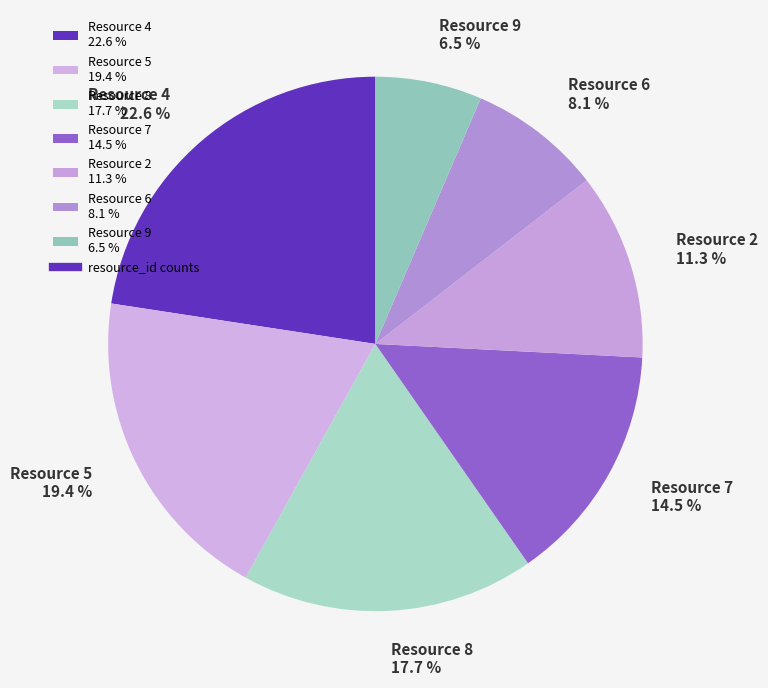

Rank the categories by value from lowest to highest.

Resource 9 6.5 %, Resource 6 8.1 %, Resource 2 11.3 %, Resource 7 14.5 %, Resource 8 17.7 %, Resource 5 19.4 %, Resource 4 22.6 %